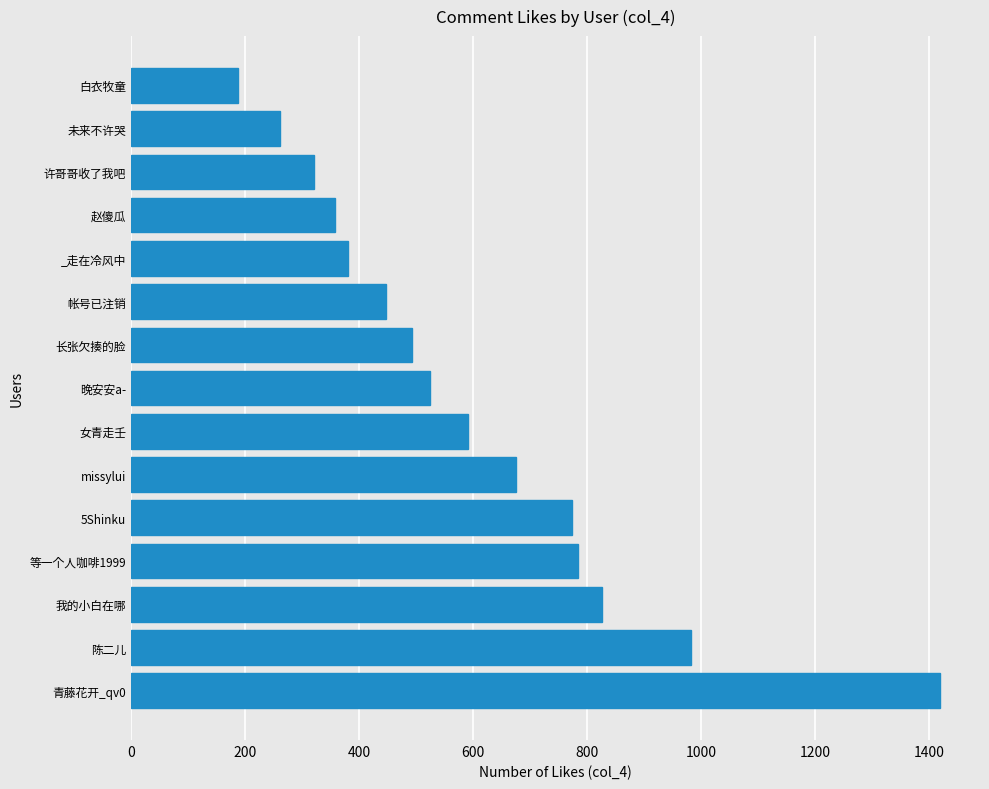

What is the approximate value at 帐号已注销?

448